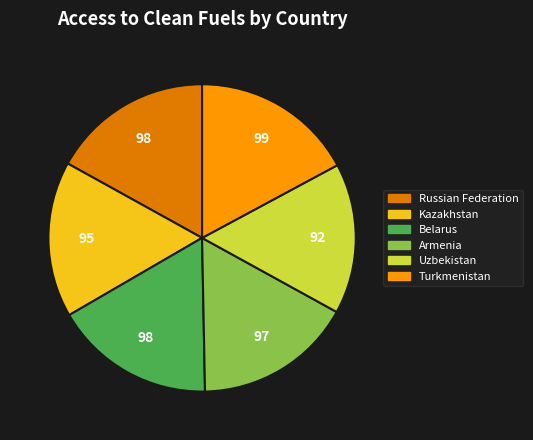

Is there any slice that represents more than half of the pie?

No